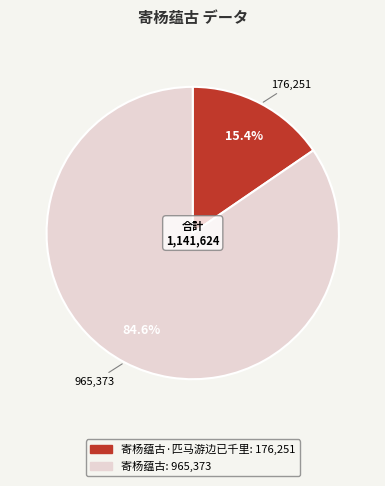

Does any single category account for the majority?

Yes